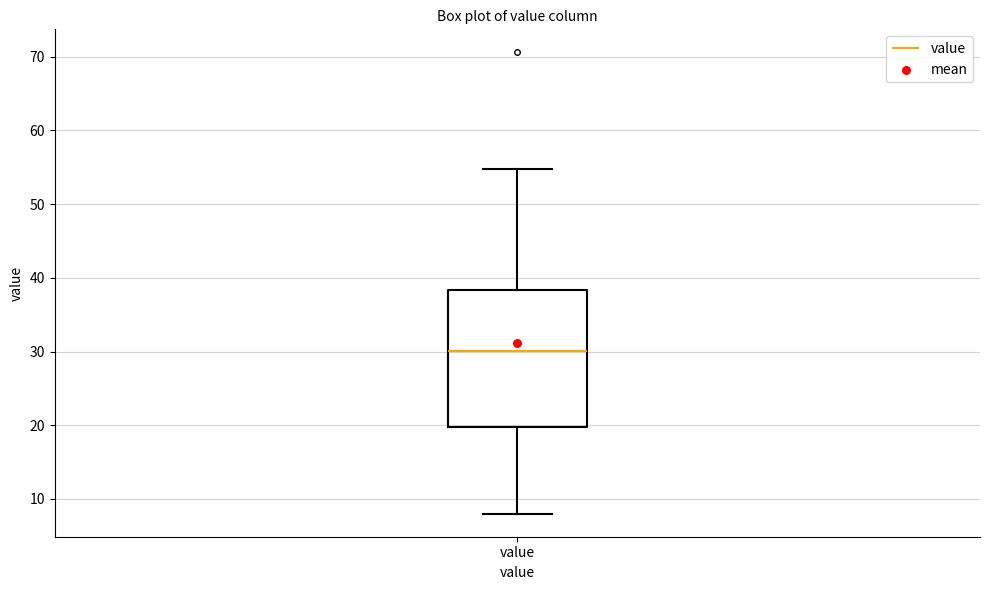

Transcribe this box plot: give where the median line is, the range the box spans, and where the two whiskers end, as read against the y-axis. The values are not printed on the chart, so give them approximately, as read against the axis.

median 30, box 20 to 38, whiskers 8 to 55